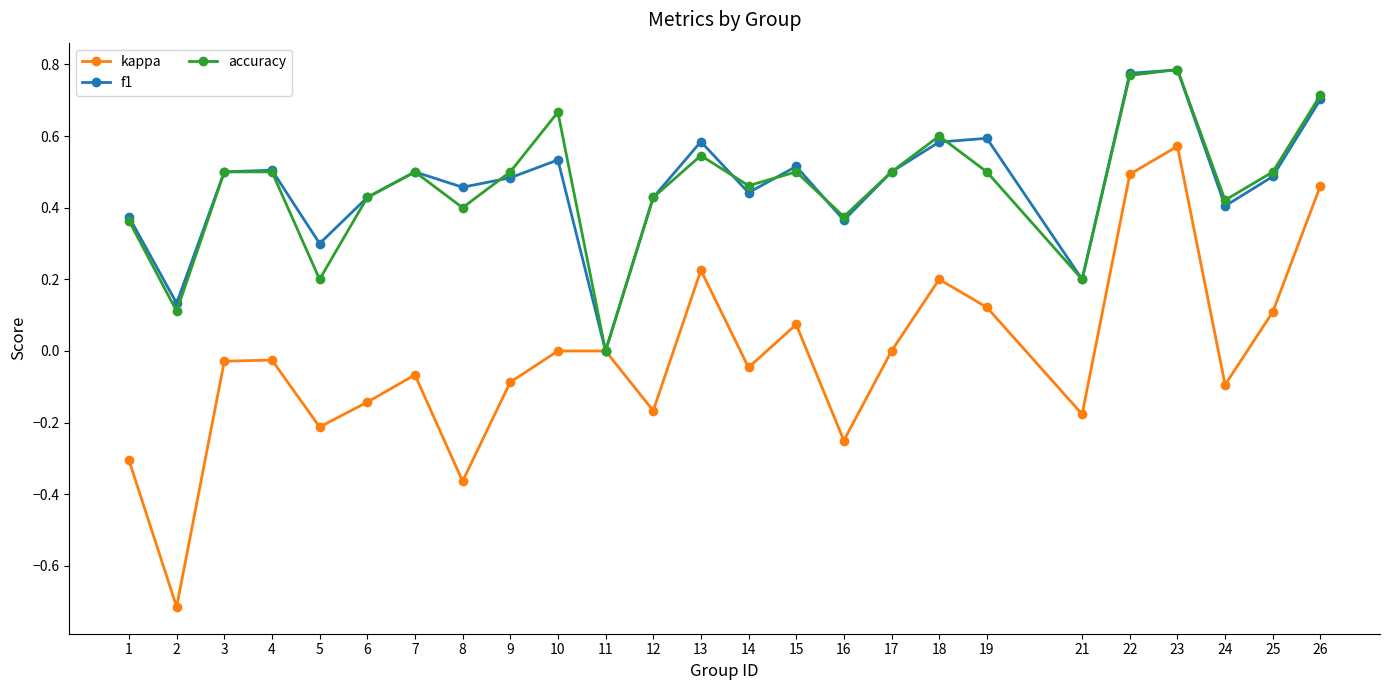

How many values in f1 are above zero?

24